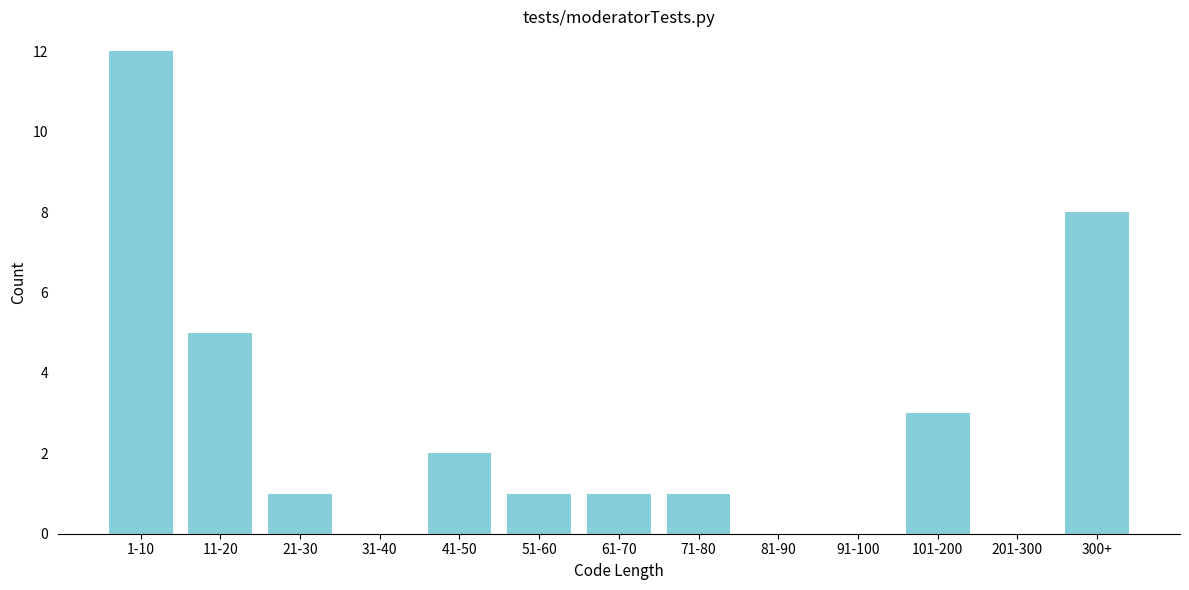

Reading right to left, list all the values displayed in this chart.

300+=8	201-300=0	101-200=3	91-100=0	81-90=0	71-80=1	61-70=1	51-60=1	41-50=2	31-40=0	21-30=1	11-20=5	1-10=12